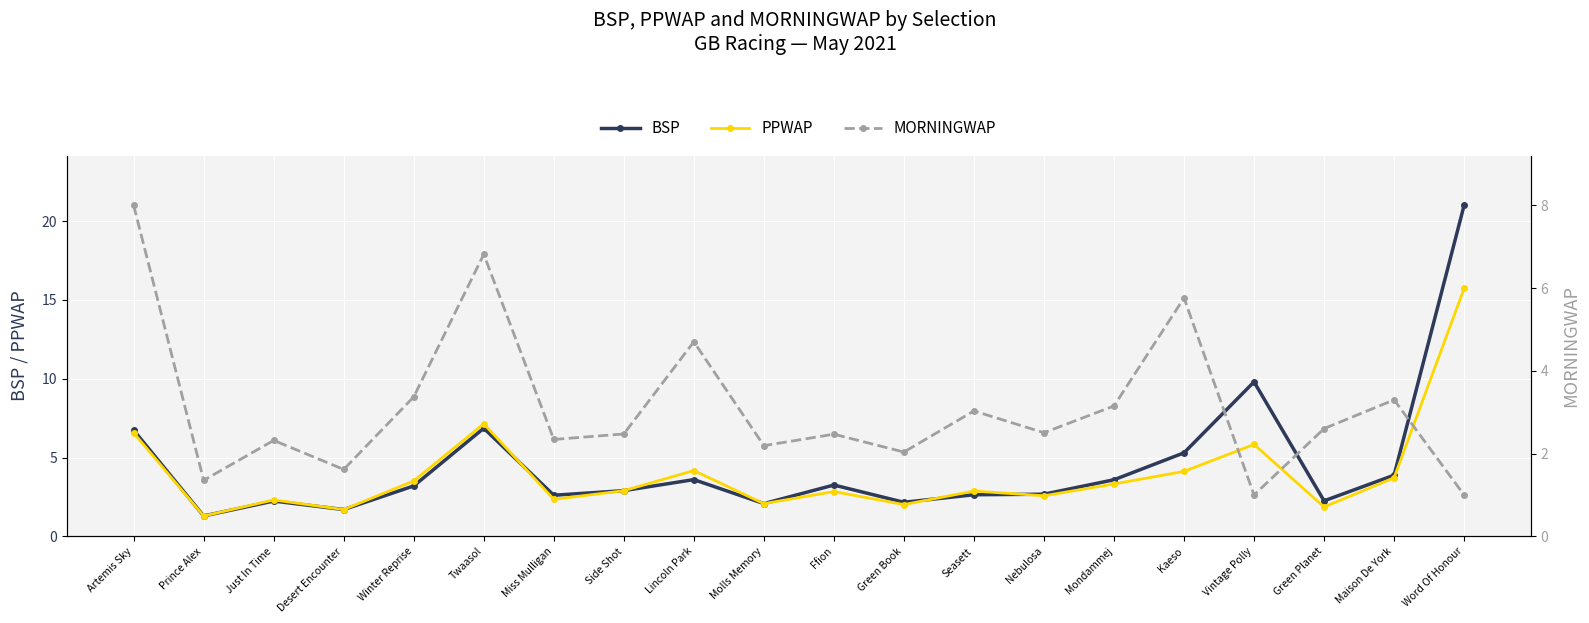

Which series has the largest total across all categories?

BSP